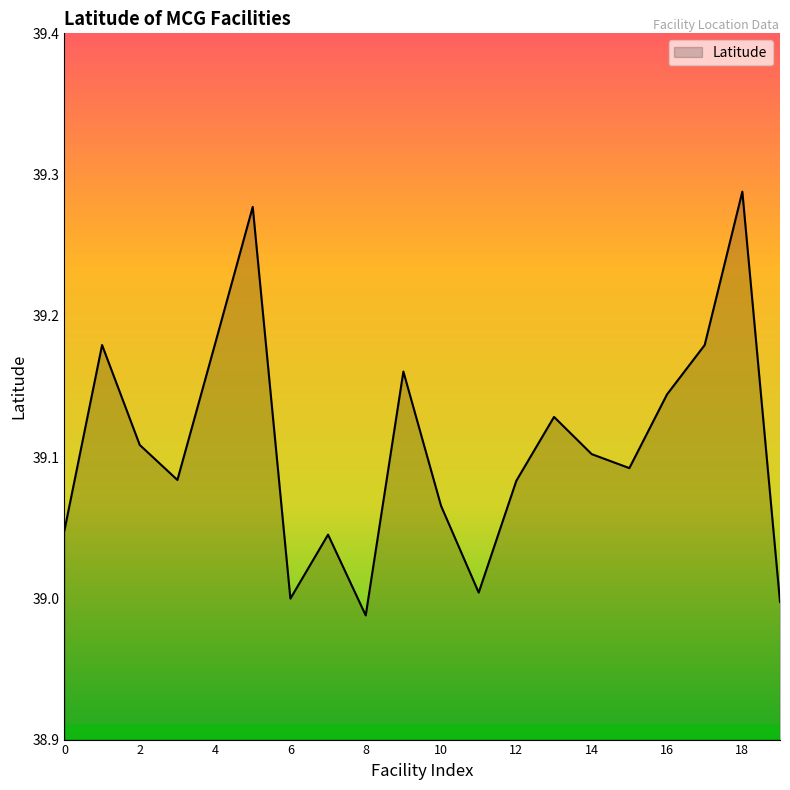

Does the chart have visible grid lines?

No